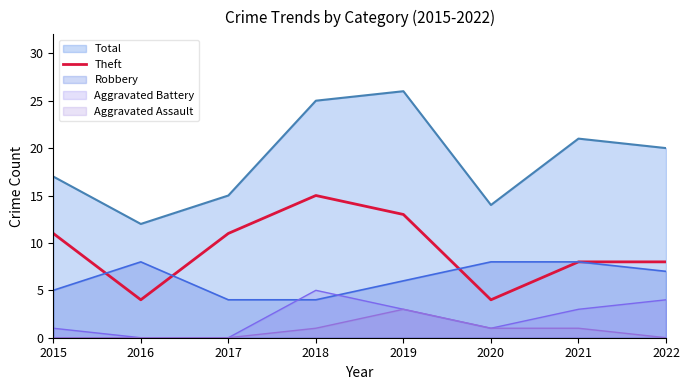

What is the smallest value displayed?

0